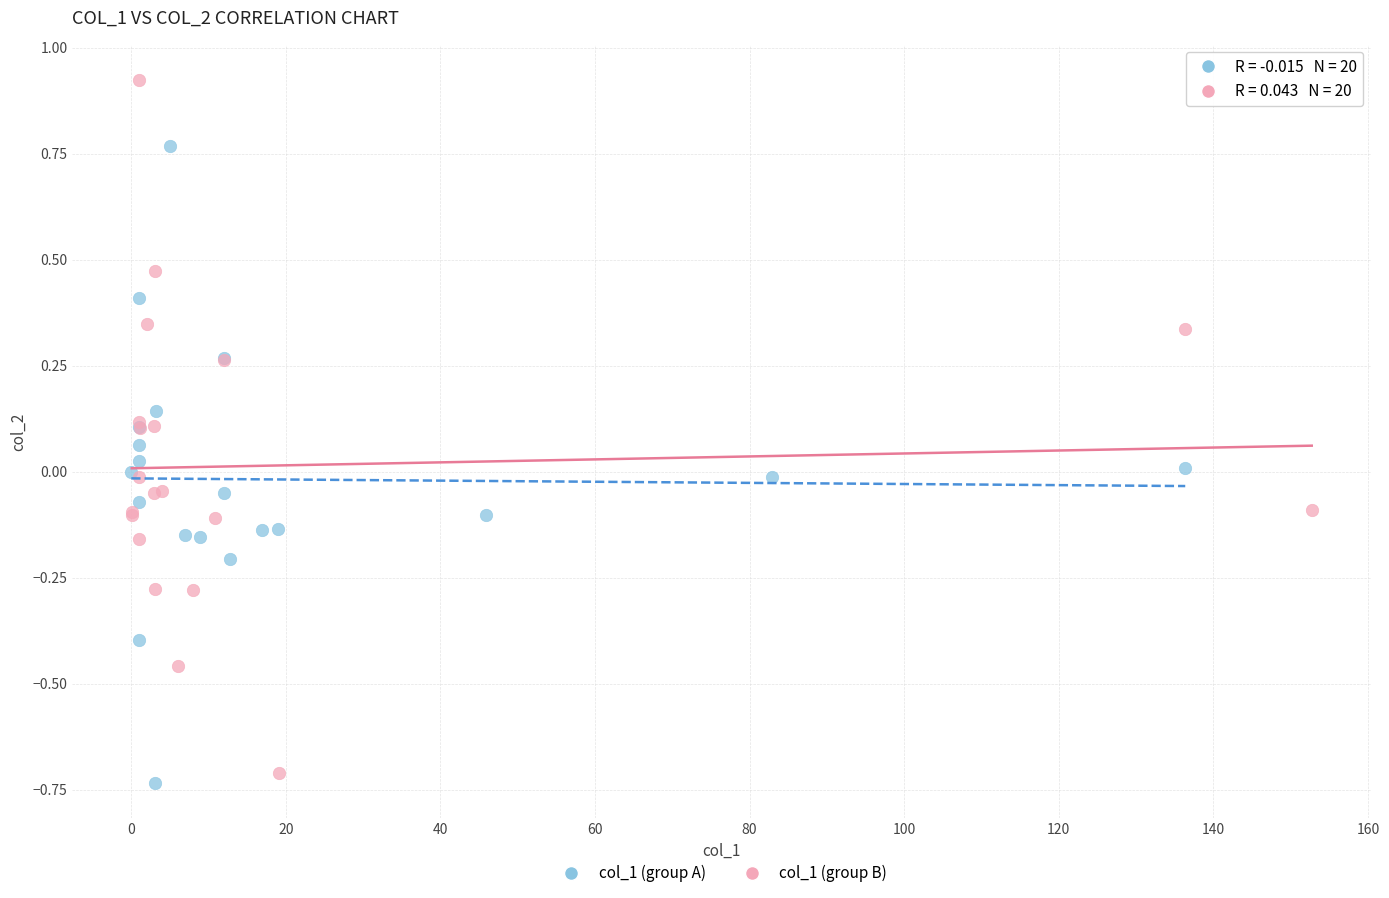

Which series contains the highest Y value?

col_1 (group B)